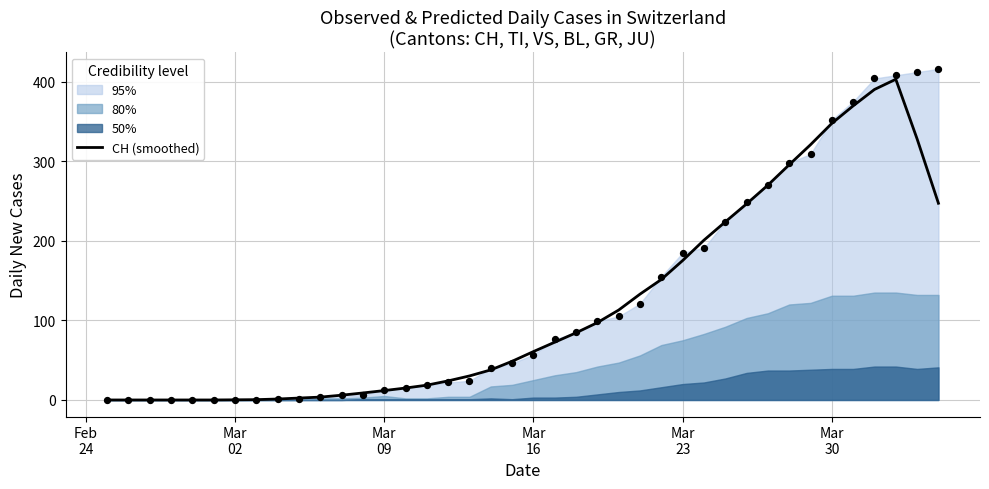

What is the highest value of the CH (smoothed) series?

403.0